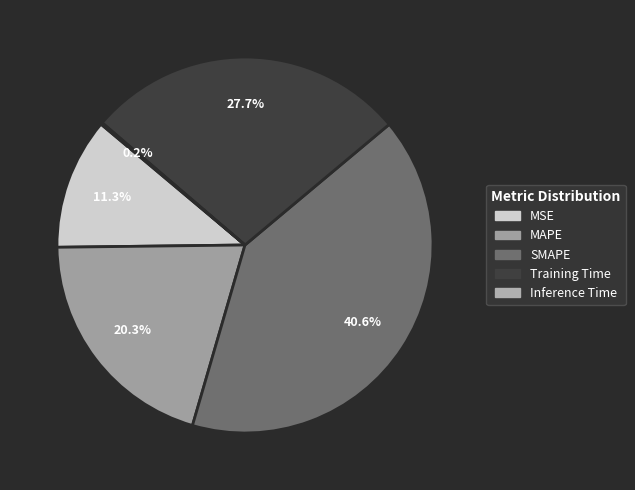

How many slices are in this pie chart?

5